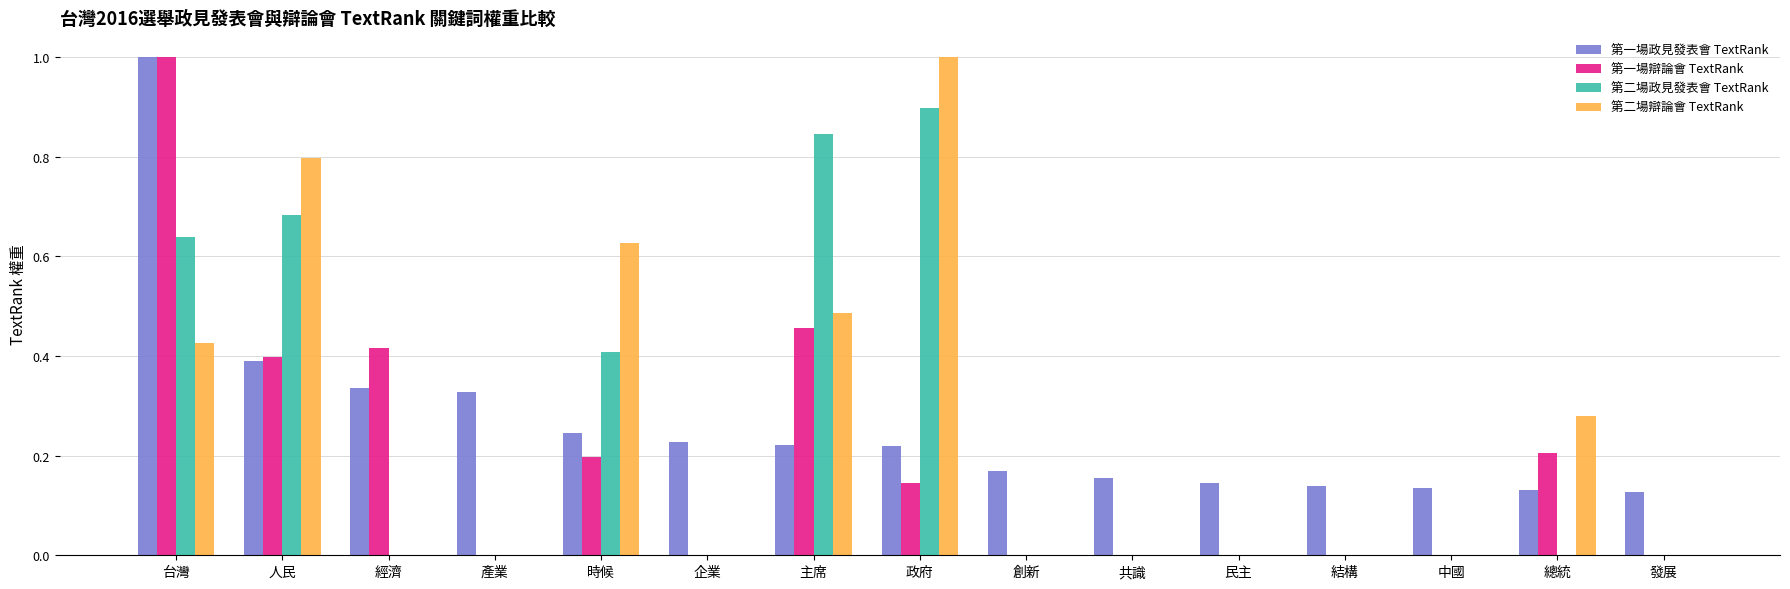

What is the total value across all series at 主席?

2.0